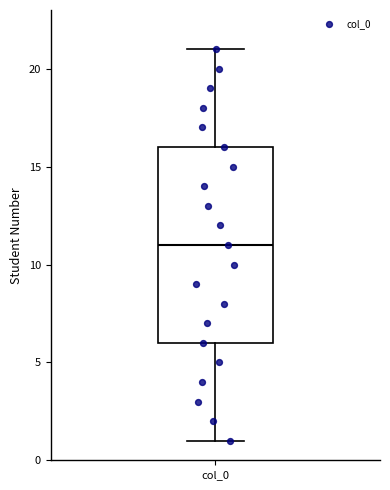

Where is the lower edge of the box for col_0 on the y-axis? The values are not printed on the chart, so give them approximately, as read against the axis.

6